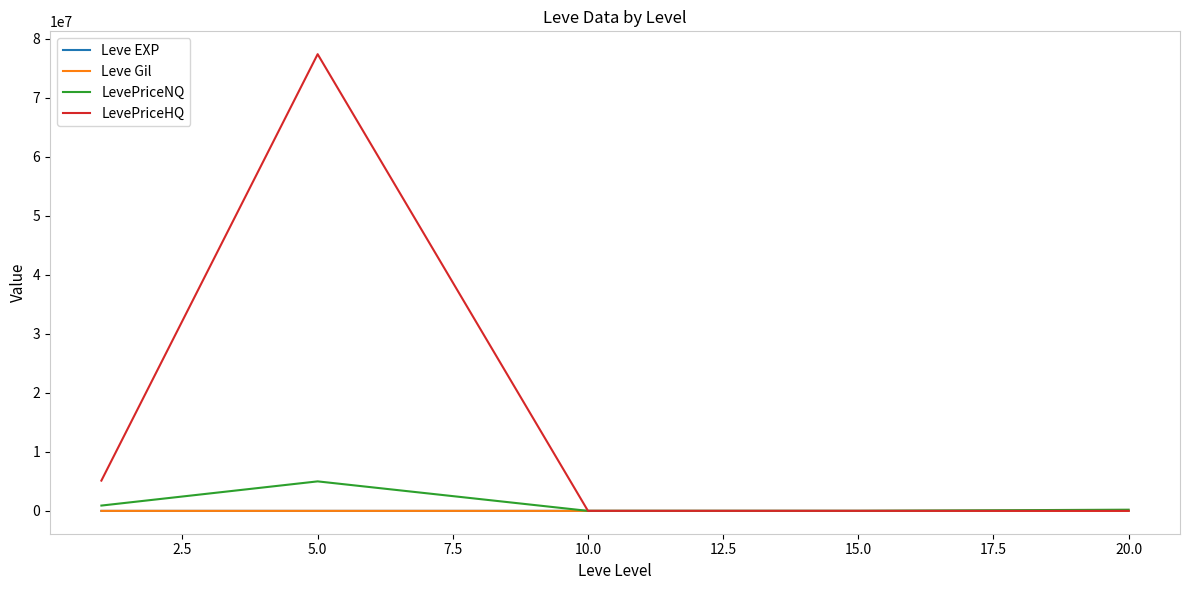

At how many categories does at least one series exceed 40275728?

1